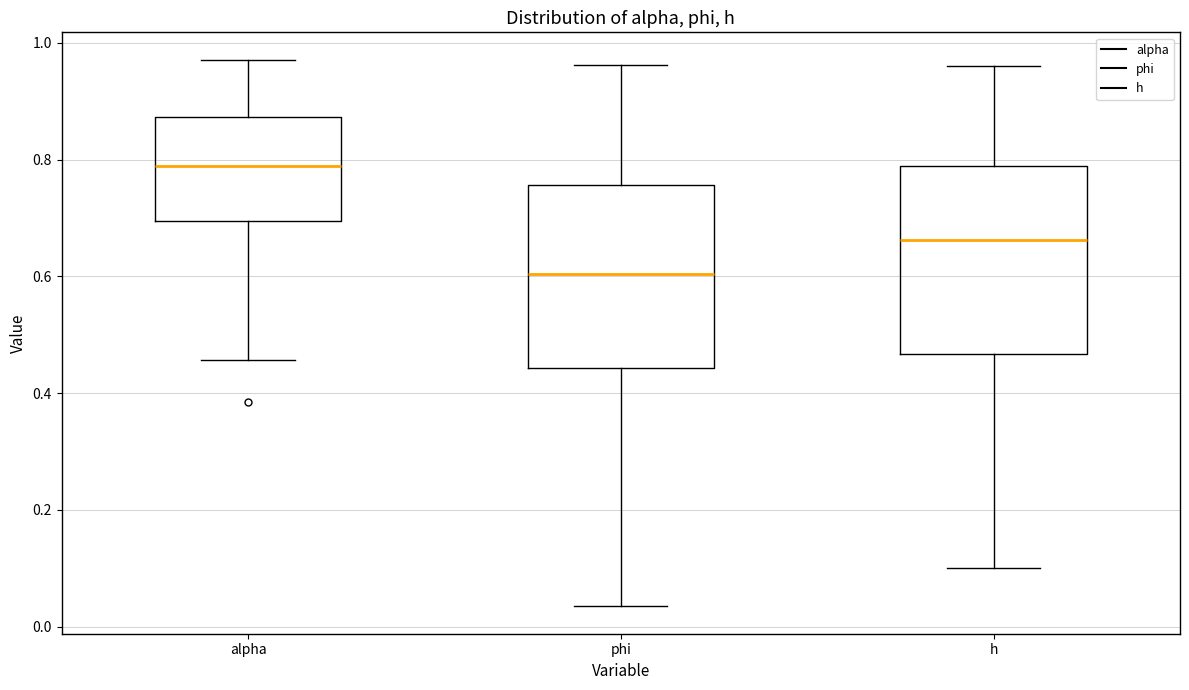

Where is the upper edge of the box for phi on the y-axis? The values are not printed on the chart, so give them approximately, as read against the axis.

0.76